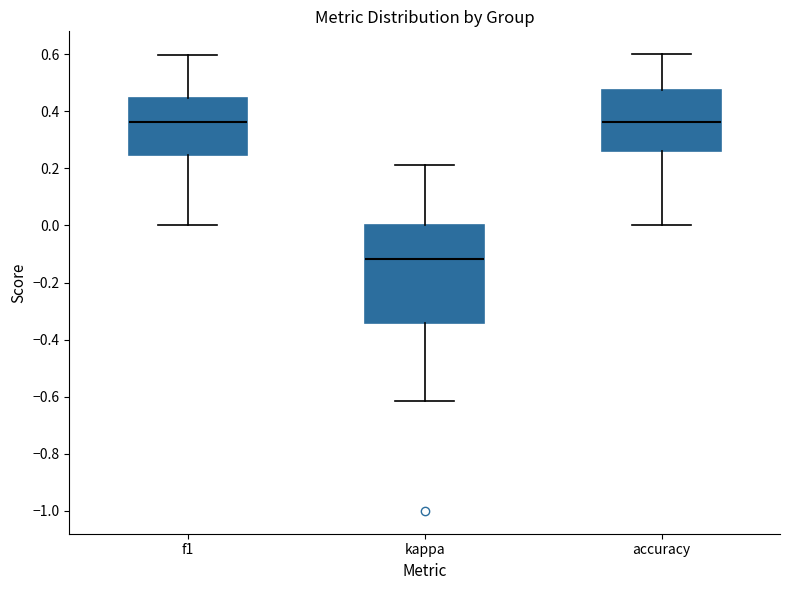

Reading left to right, transcribe this box plot: for each box, give where its median line is, the range the box spans, and where its two whiskers end, as read against the y-axis. The values are not printed on the chart, so give them approximately, as read against the axis.

f1: median 0.36, box 0.24 to 0.44, whiskers 0.00 to 0.60
kappa: median -0.12, box -0.34 to 0.00, whiskers -0.62 to 0.22
accuracy: median 0.36, box 0.26 to 0.48, whiskers 0.00 to 0.60